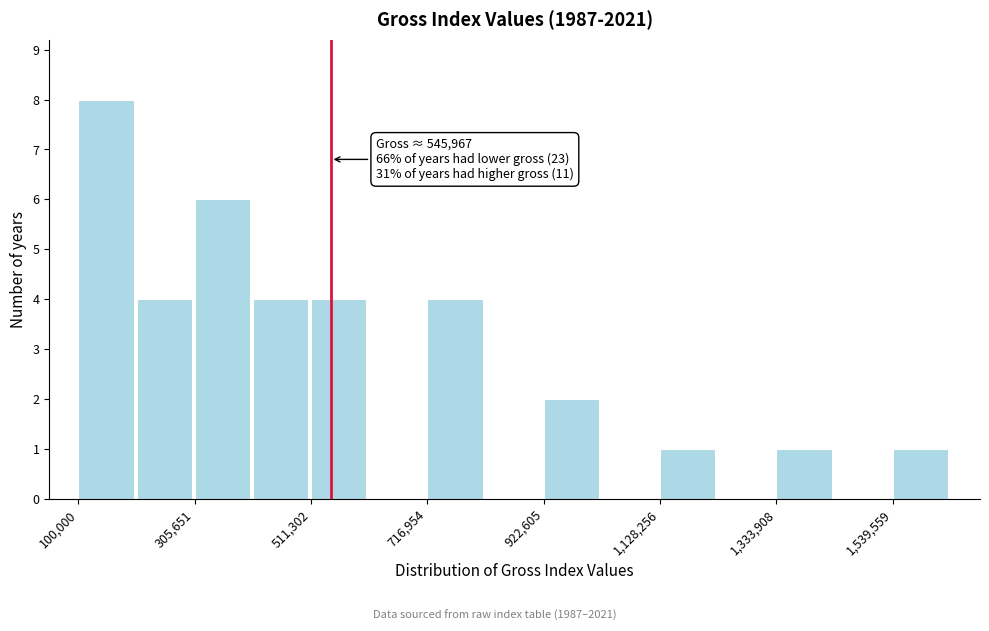

Read against the x-axis, roughly where is the centre of the tallest bar?

150000